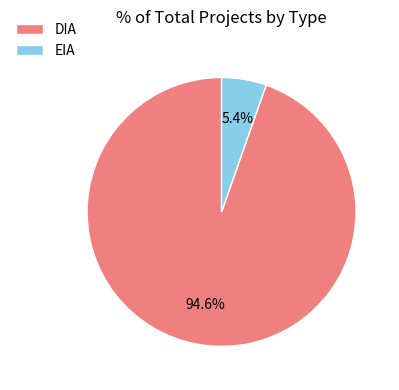

Which slice is the largest?

DIA